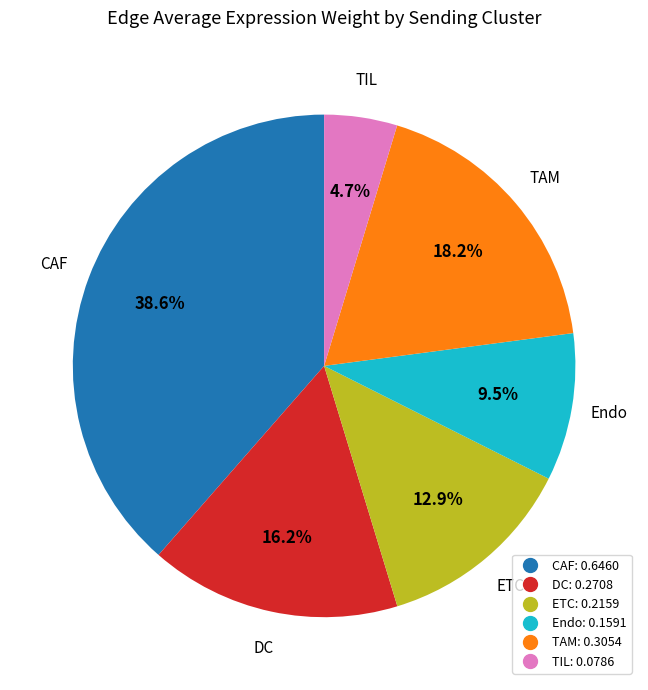

Count the number of slices in the pie.

6